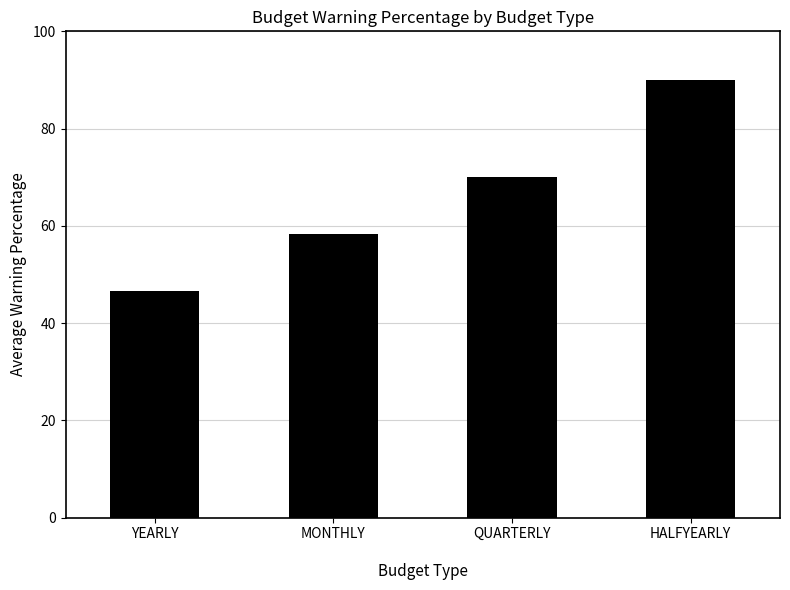

List the labels in order of value, largest first.

HALFYEARLY
, QUARTERLY
, MONTHLY
, YEARLY
